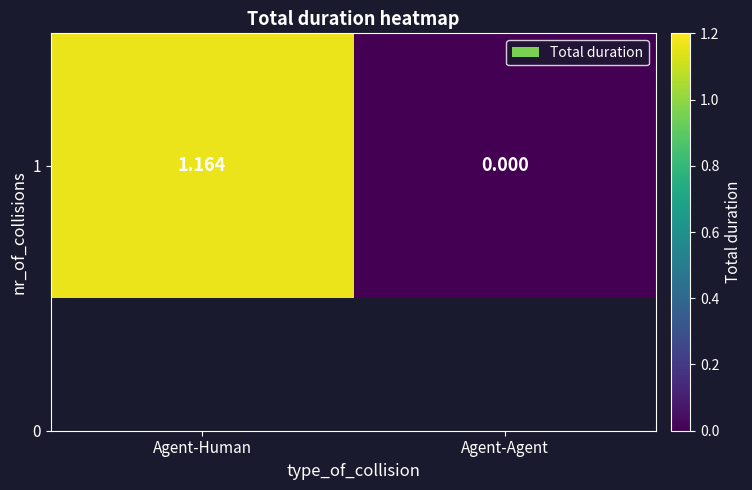

What is the change in value from Agent-Human to Agent-Agent?

-1.2